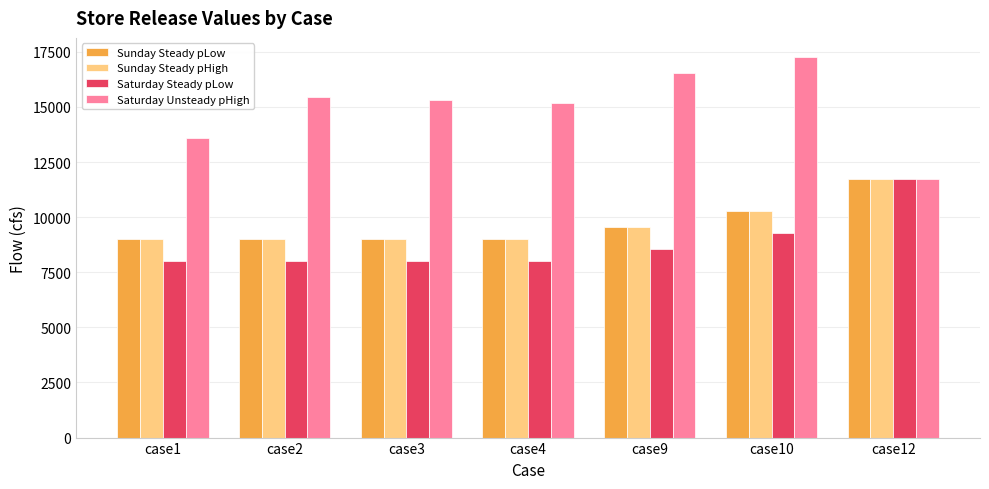

What is the minimum value for Saturday Unsteady pHigh?

11713.5